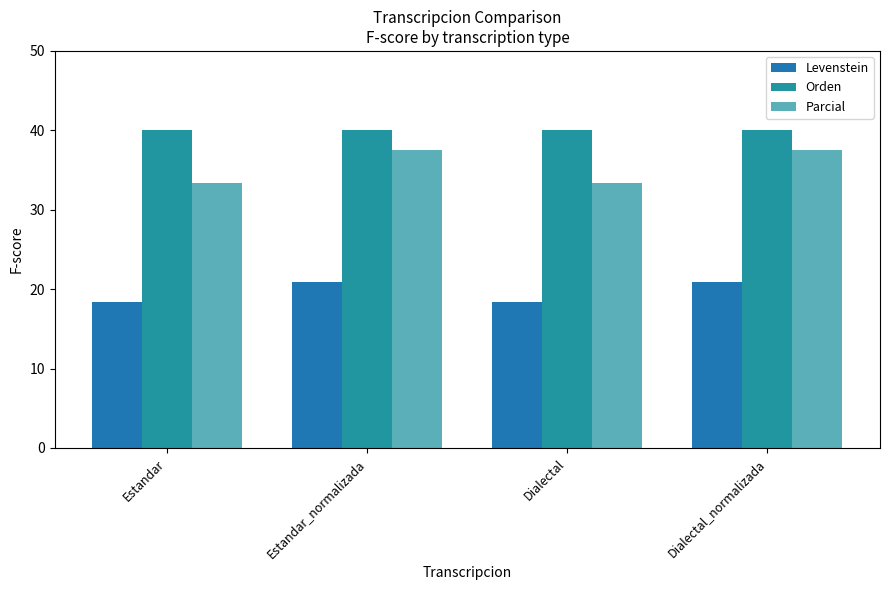

What is the label of the 3rd bar from the right?

Estandar_normalizada